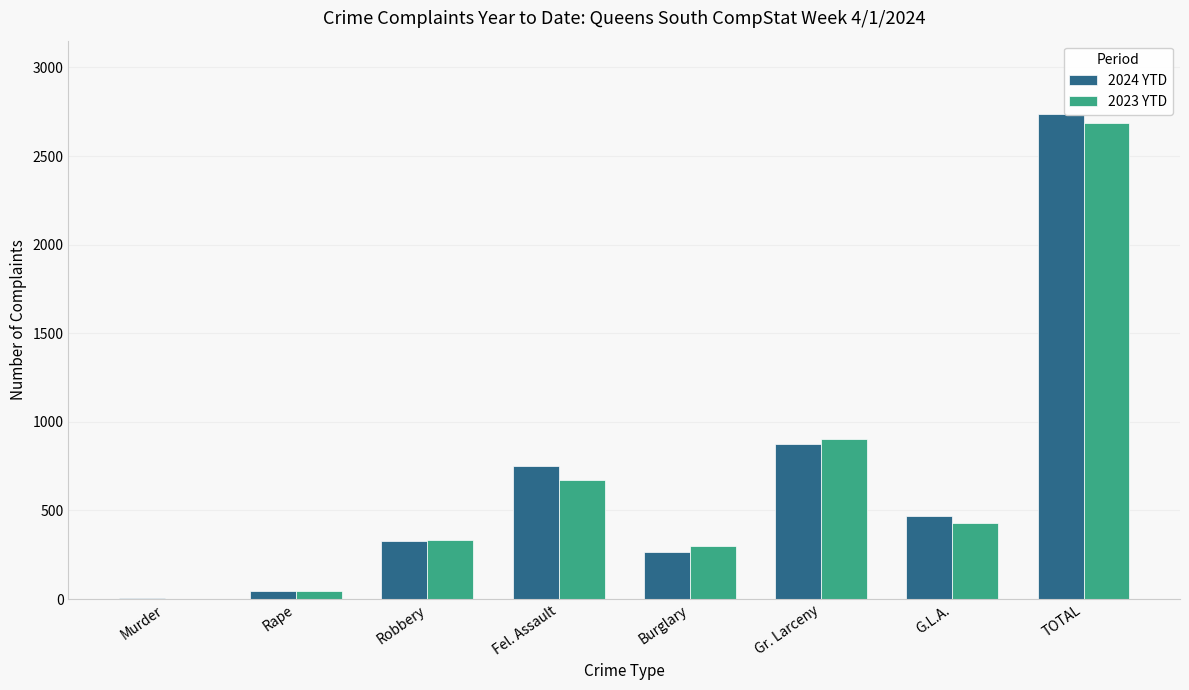

The 2024 YTD series shows 2740 at TOTAL. True or false?

True